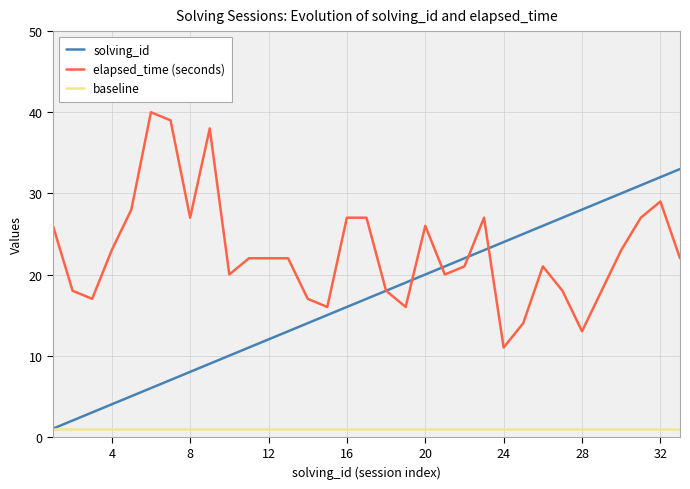

The baseline series shows 1 at 20. True or false?

True